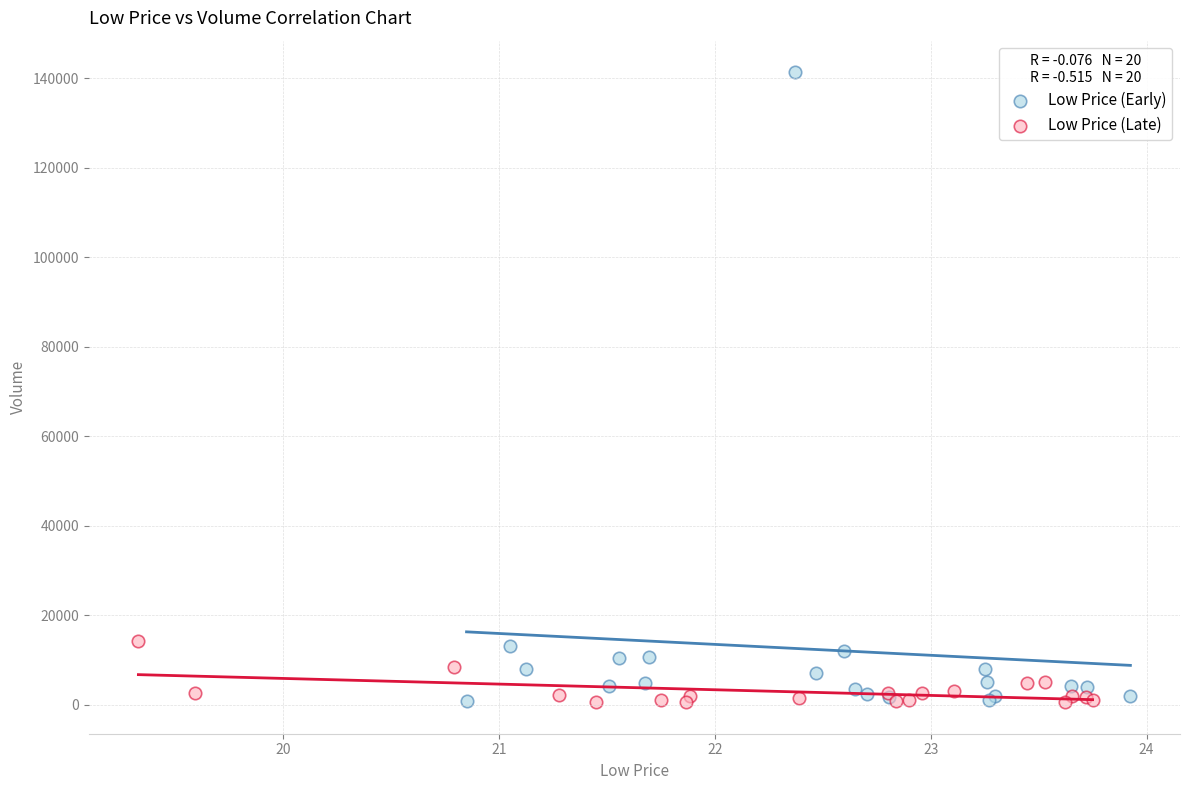

Which series has the largest Y range (max minus min)?

Low Price (Early)